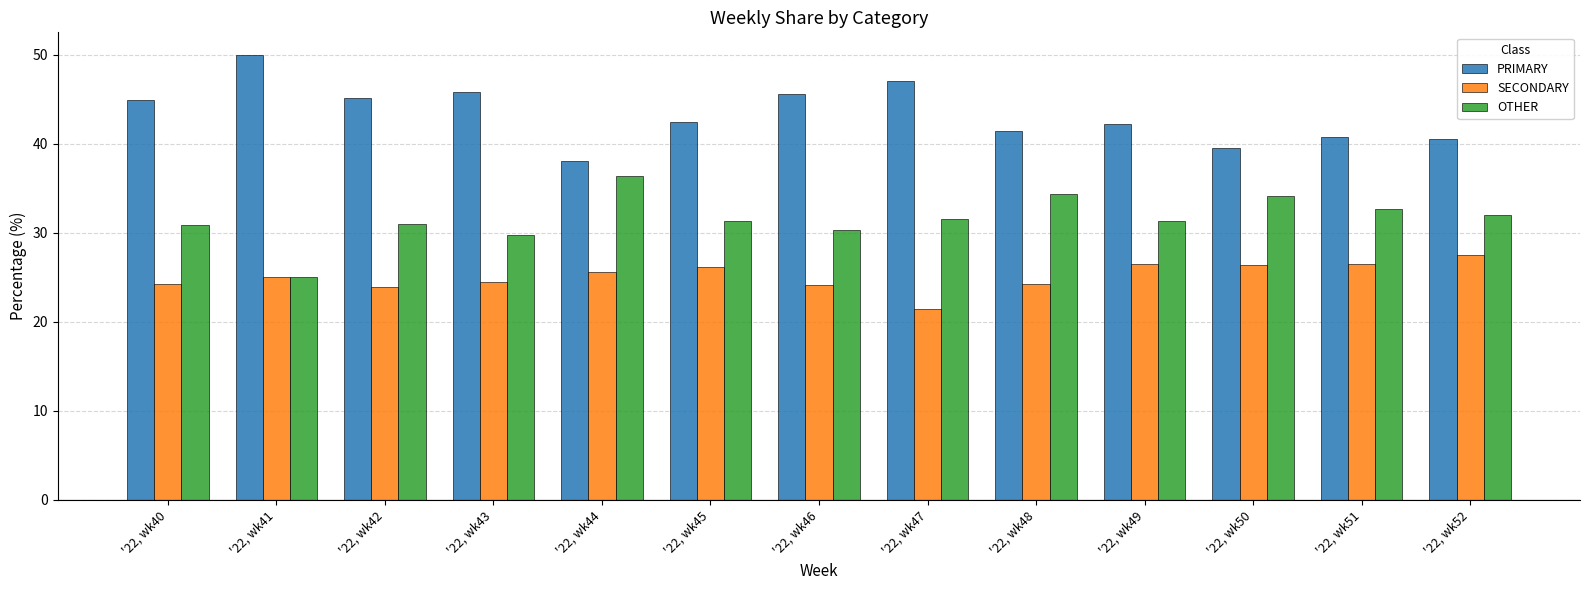

Which series has the largest total across all categories?

PRIMARY